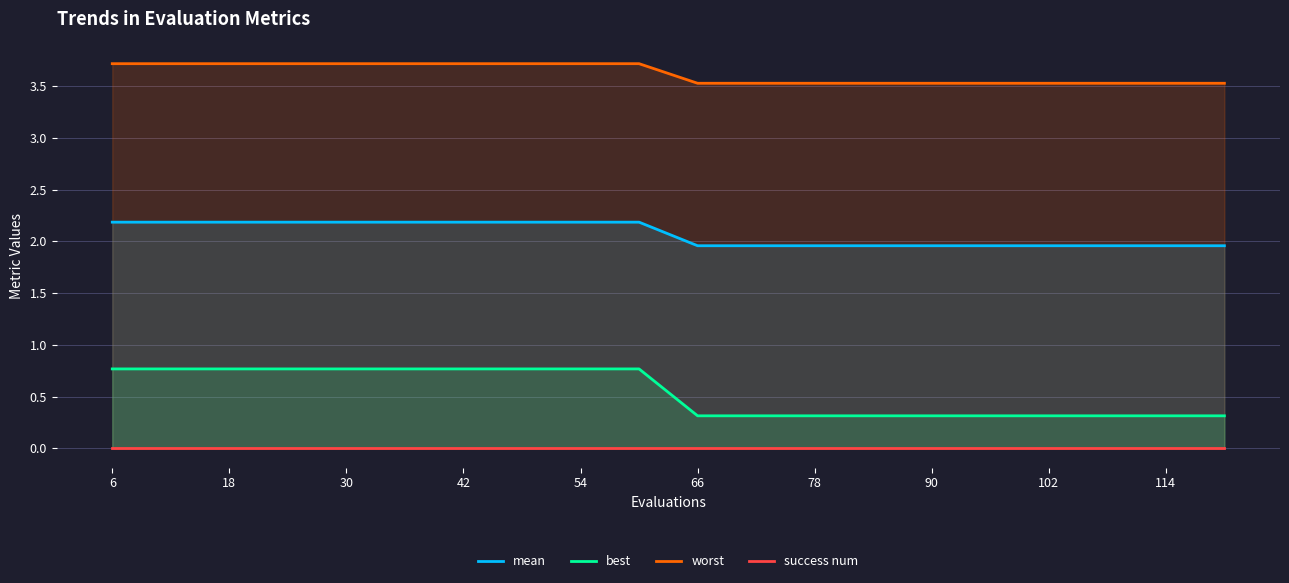

Is it true that worst equals 3.5 at 78?

True